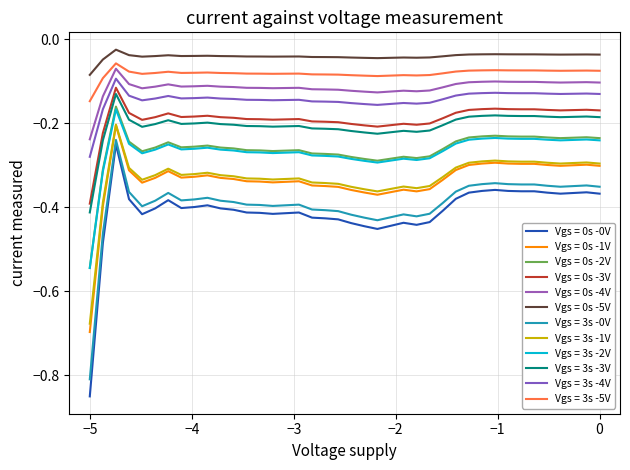

How many distinct data groups are displayed?

12